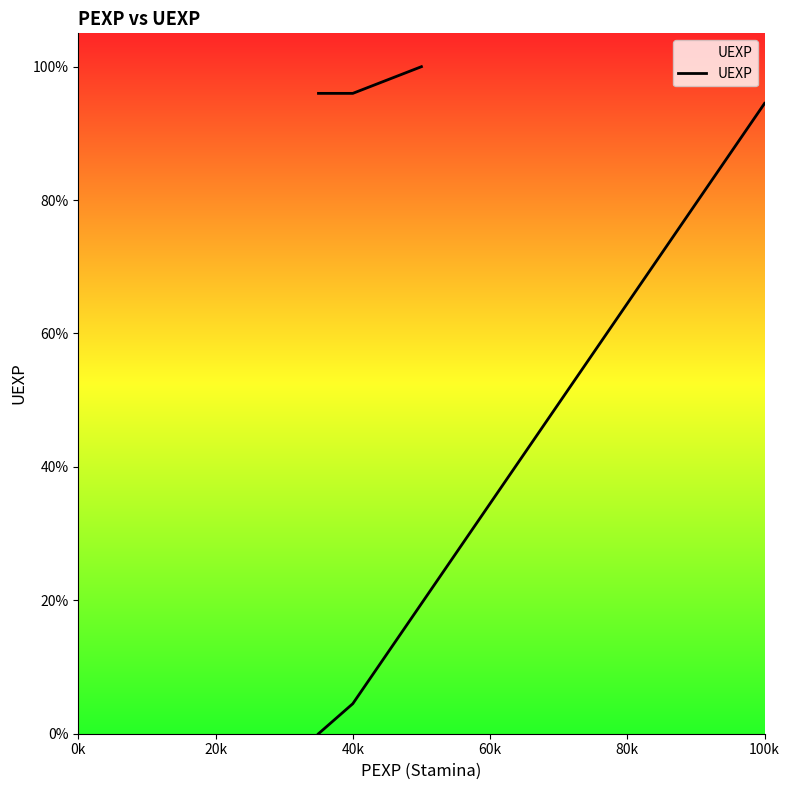

Count the number of values greater than 96.

1